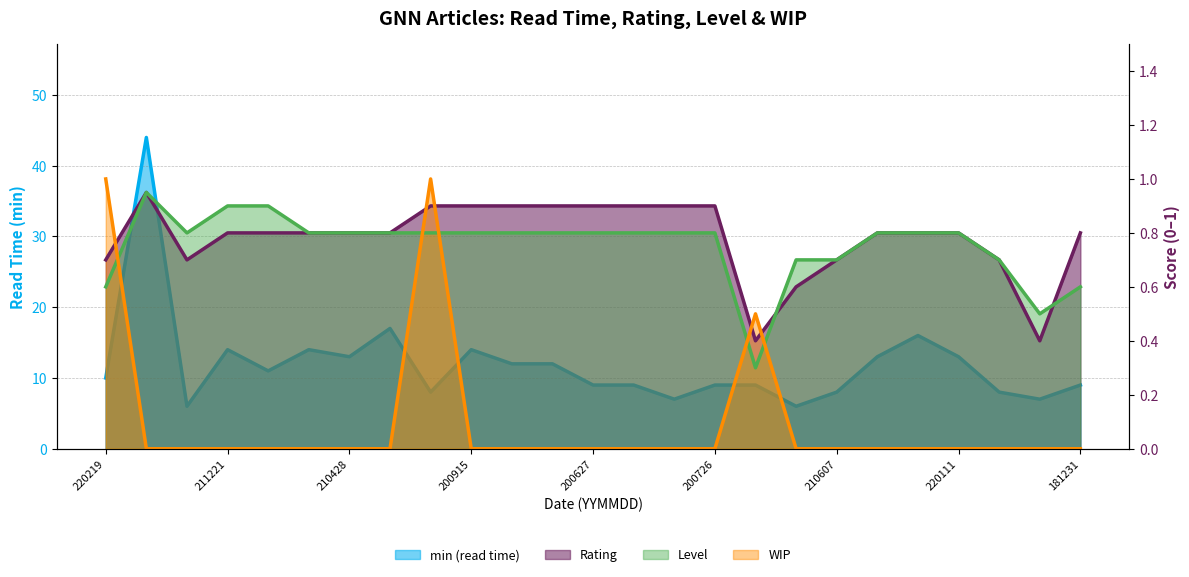

Which series ends up on top after the final intersection of Rating and Level?

Rating